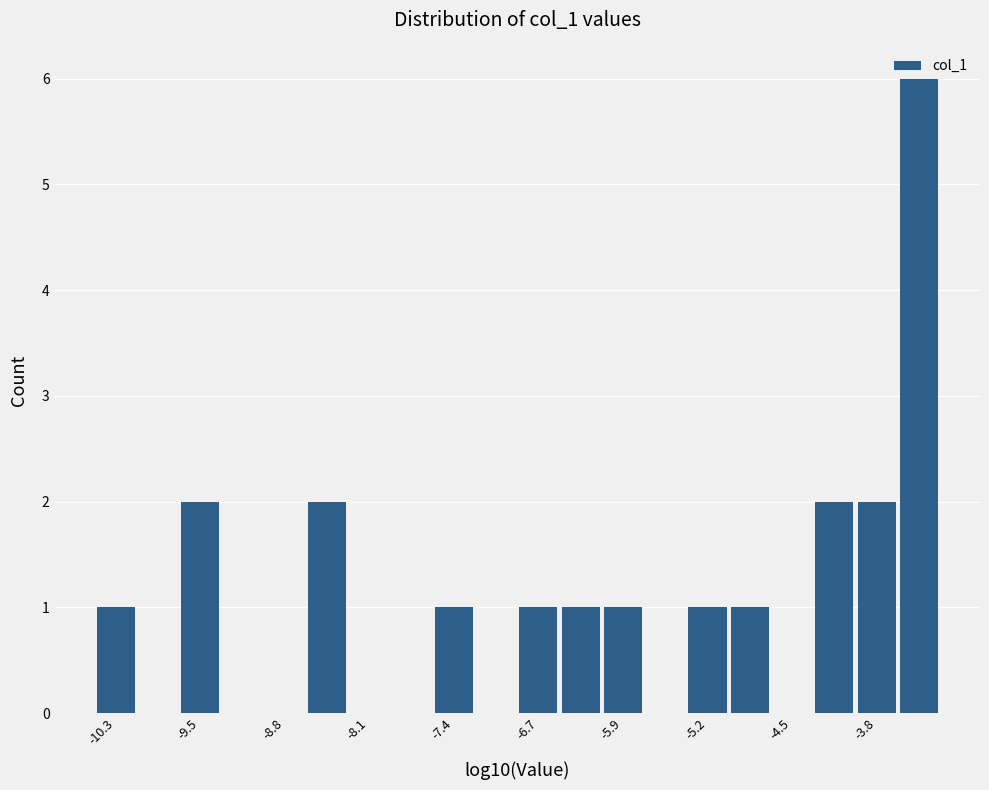

Around what value on the x-axis is the tallest bar? Give the approximate position of its centre, as read against the axis.

-3.4